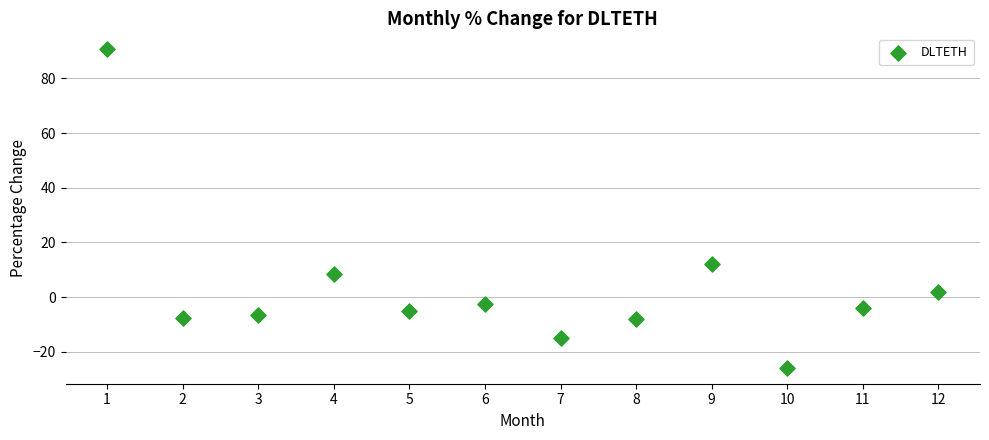

What is the average X value?

6.5